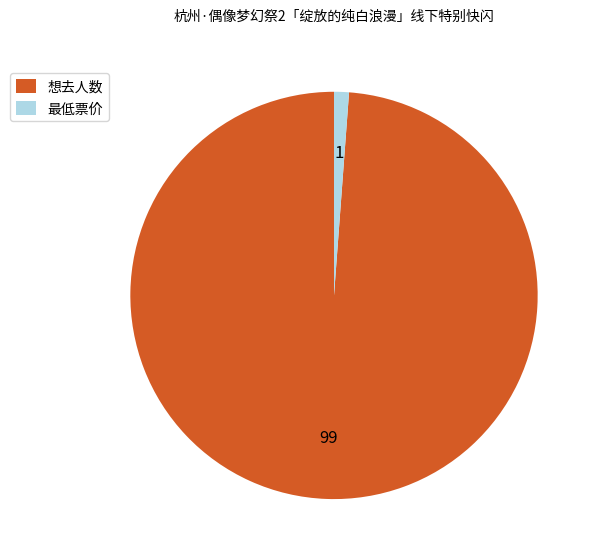

Which slice represents more than half of the pie?

想去人数